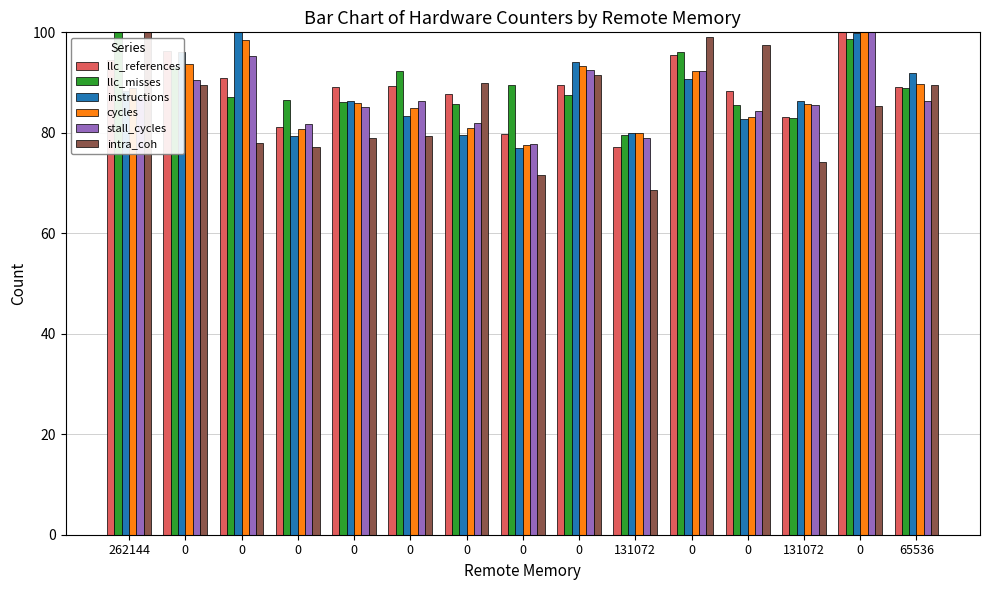

Does the chart contain any negative values?

No